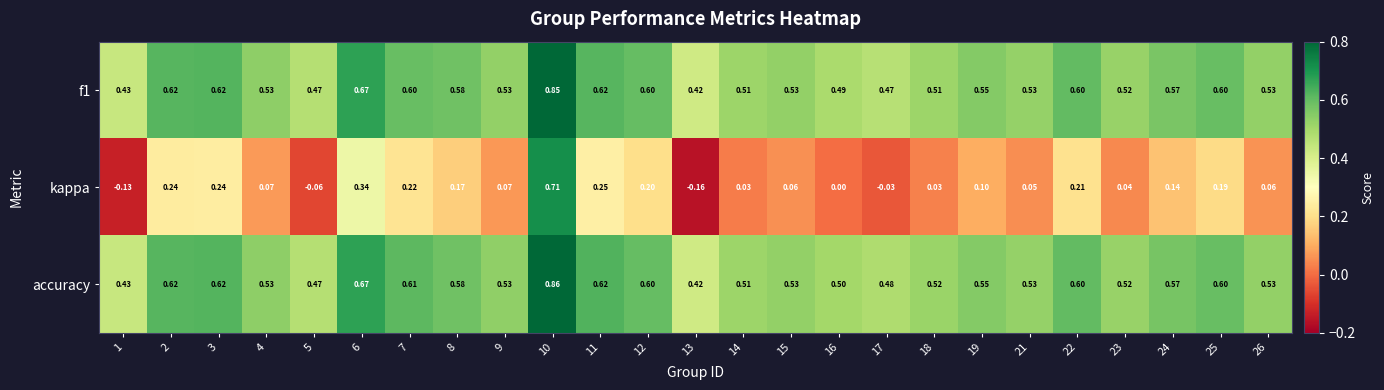

Which category has the highest value across all series?

10